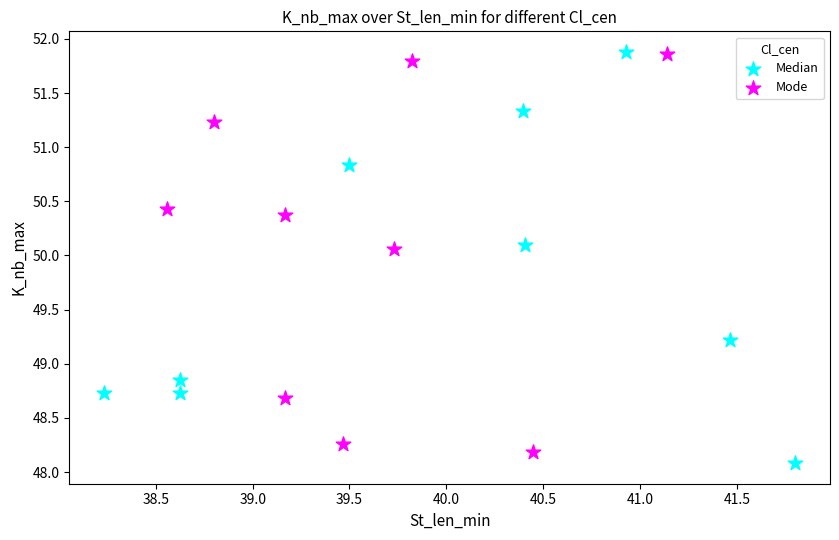

What are all the series names shown in the legend?

Median, Mode